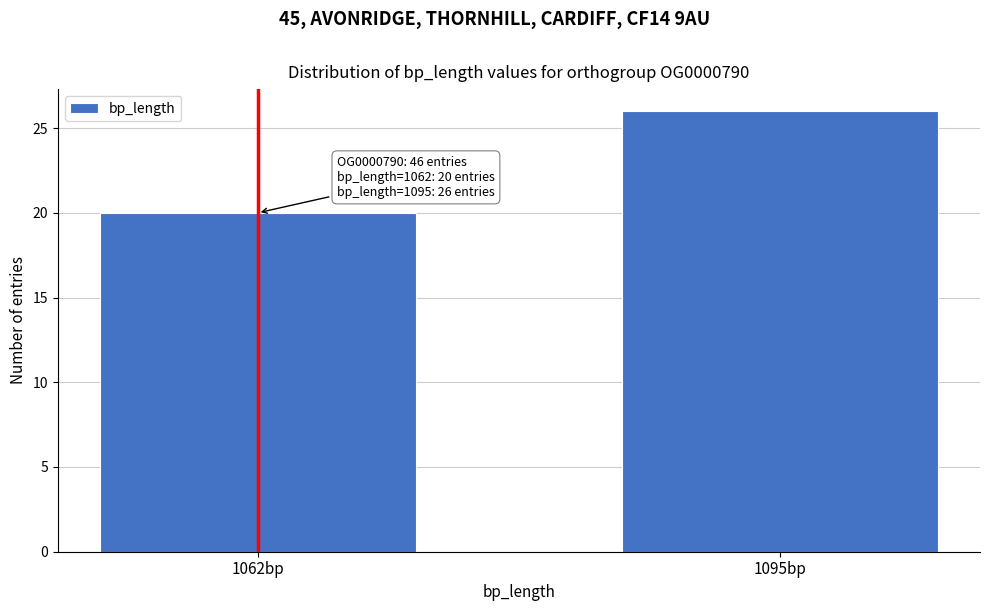

Reading left to right, what are all the values shown in this chart?

1062bp=20	1095bp=26